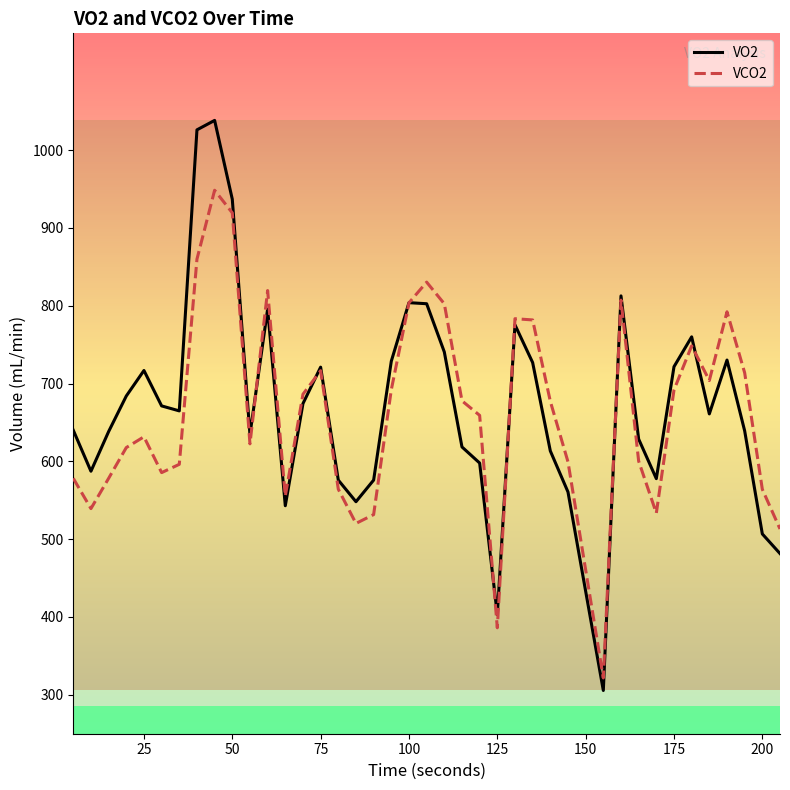

How many distinct data groups are displayed?

2